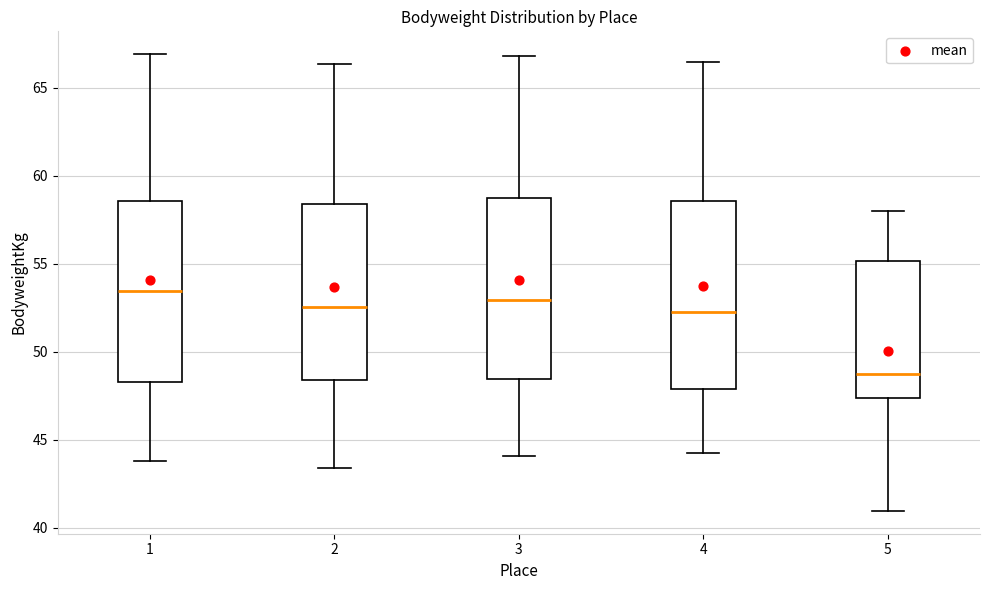

Reading left to right, transcribe this box plot: for each box, give where its median line is, the range the box spans, and where its two whiskers end, as read against the y-axis. The values are not printed on the chart, so give them approximately, as read against the axis.

1: median 53.5, box 48.5 to 58.5, whiskers 44.0 to 67.0
2: median 52.5, box 48.5 to 58.5, whiskers 43.5 to 66.5
3: median 53.0, box 48.5 to 59.0, whiskers 44.0 to 67.0
4: median 52.0, box 48.0 to 58.5, whiskers 44.0 to 66.5
5: median 48.5, box 47.5 to 55.0, whiskers 41.0 to 58.0